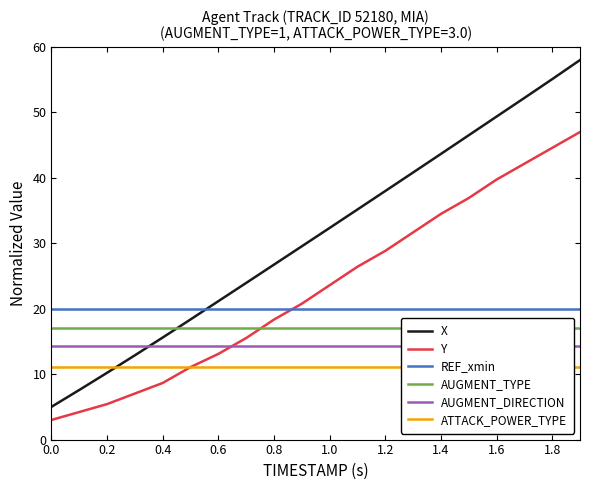

What is the minimum value for Y?

3.0